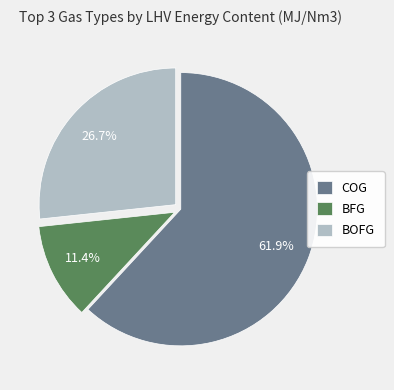

The COG slice represents 62% of the pie. True or false?

True